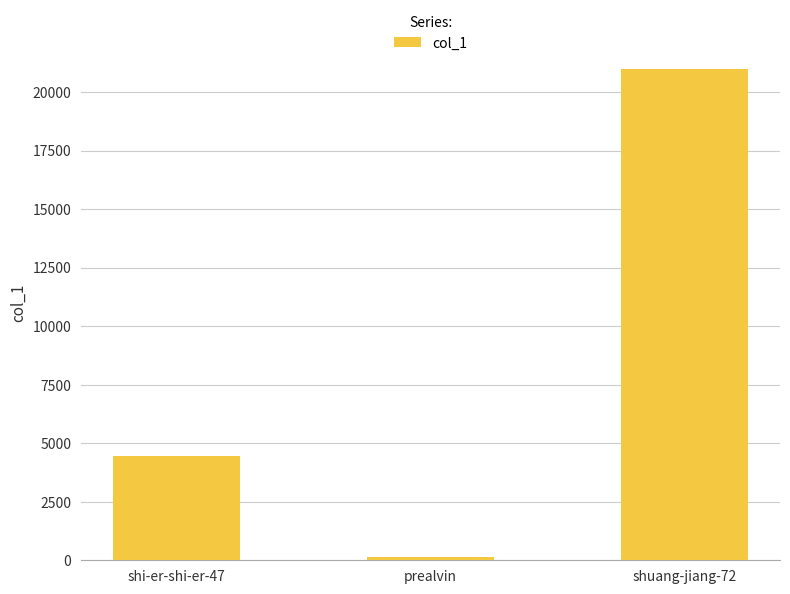

What position from the left is shuang-jiang-72?

3